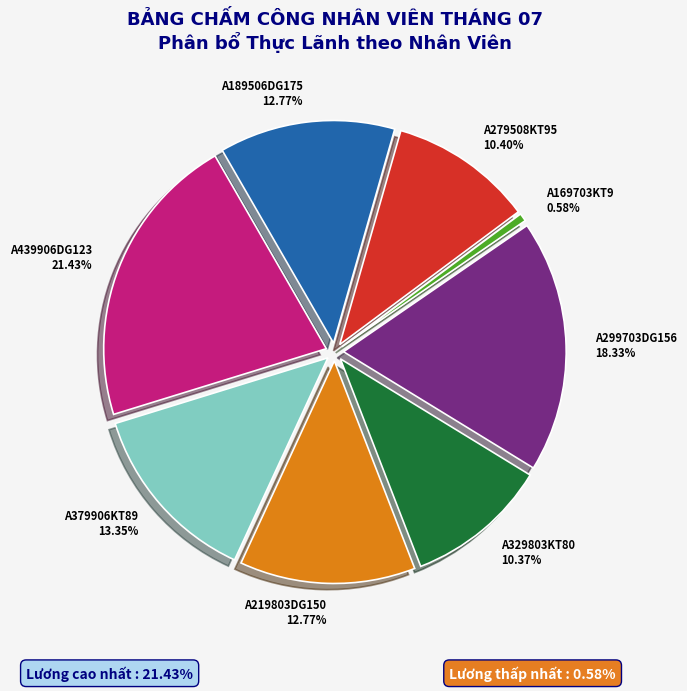

True or false: A329803KT80 accounts for 4% of the total.

False